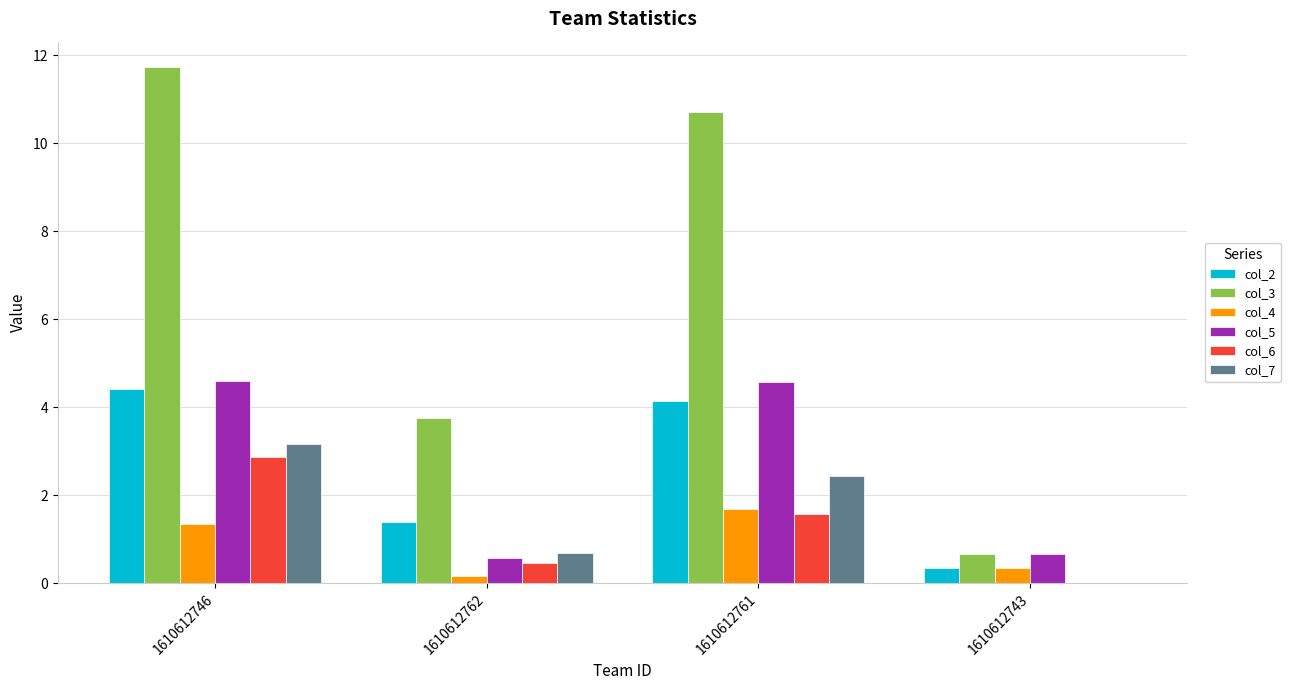

Are the bars grouped side by side (vs. stacked)?

Yes